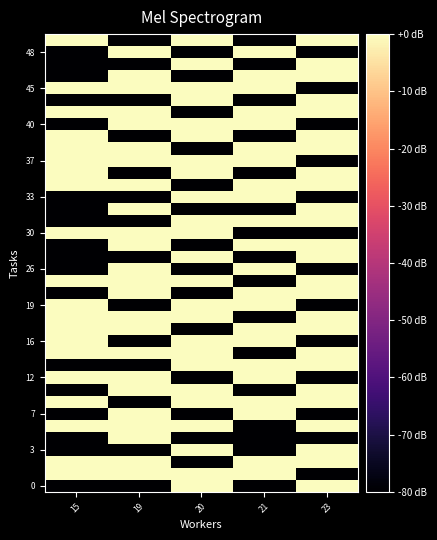

How many series are shown in this chart?

38